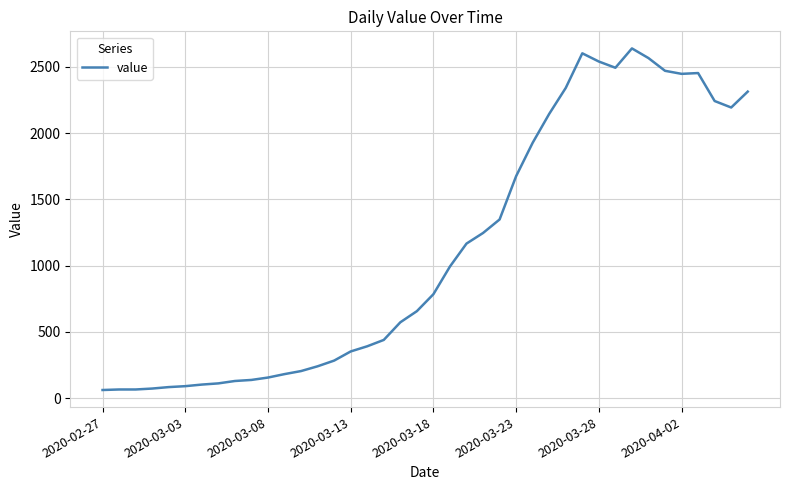

What is the maximum value shown in the chart?

2639